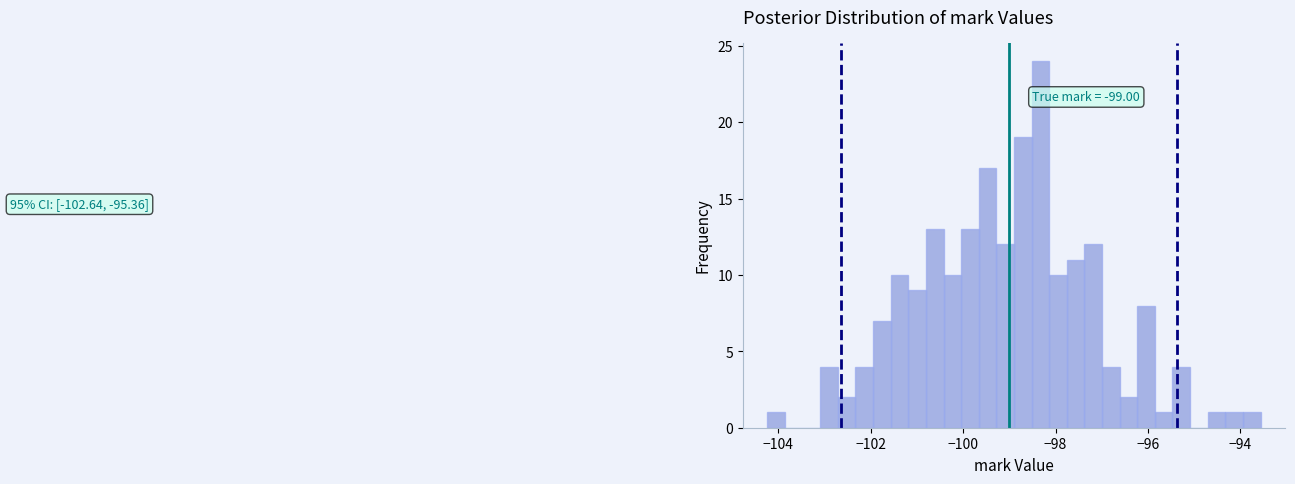

Around what value on the x-axis is the tallest bar? Give the approximate position of its centre, as read against the axis.

-98.4